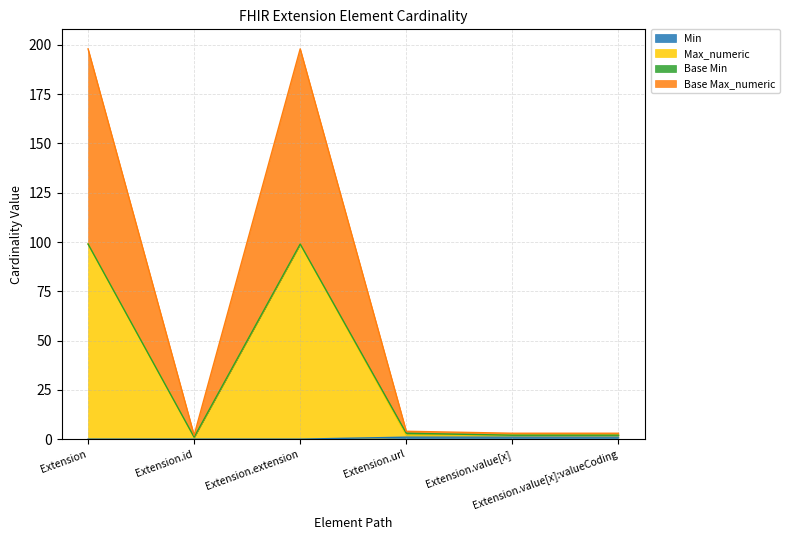

Does the chart display data point markers on the line(s)?

No